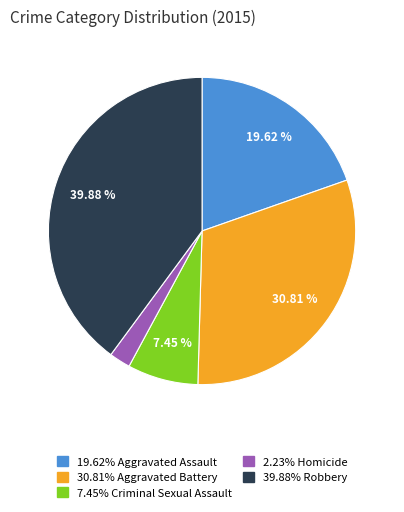

Is there any slice that represents more than half of the pie?

No